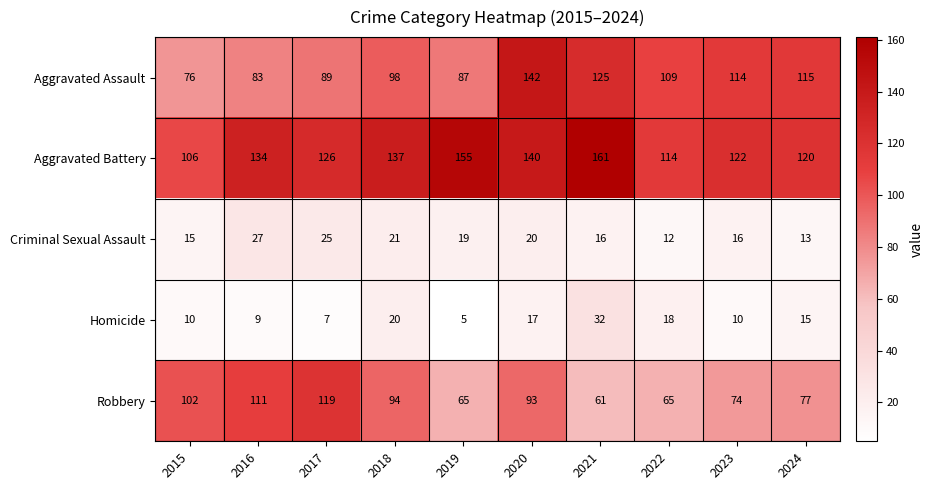

What is the spread (max minus min) of values at 2018?

117